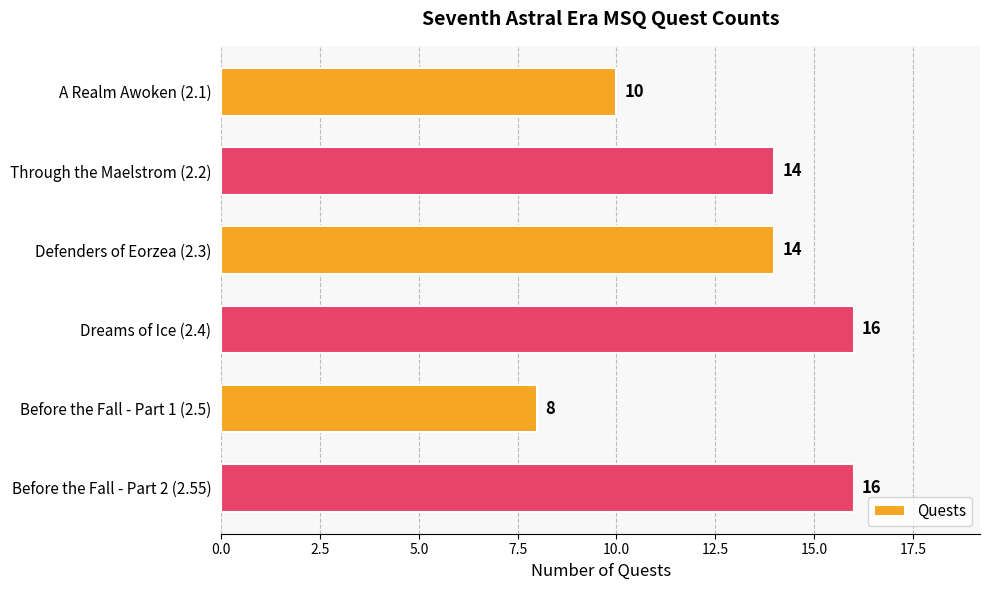

What is the change in value from A Realm Awoken (2.1) to Defenders of Eorzea (2.3)?

+4